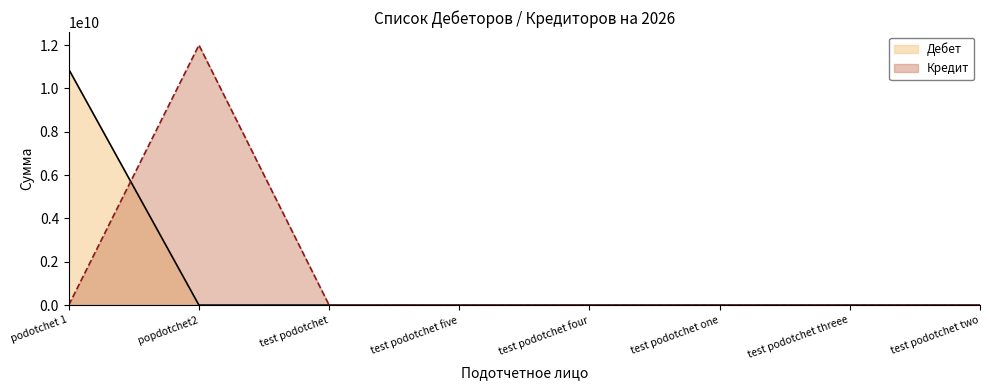

Does the chart display data point markers on the line(s)?

No